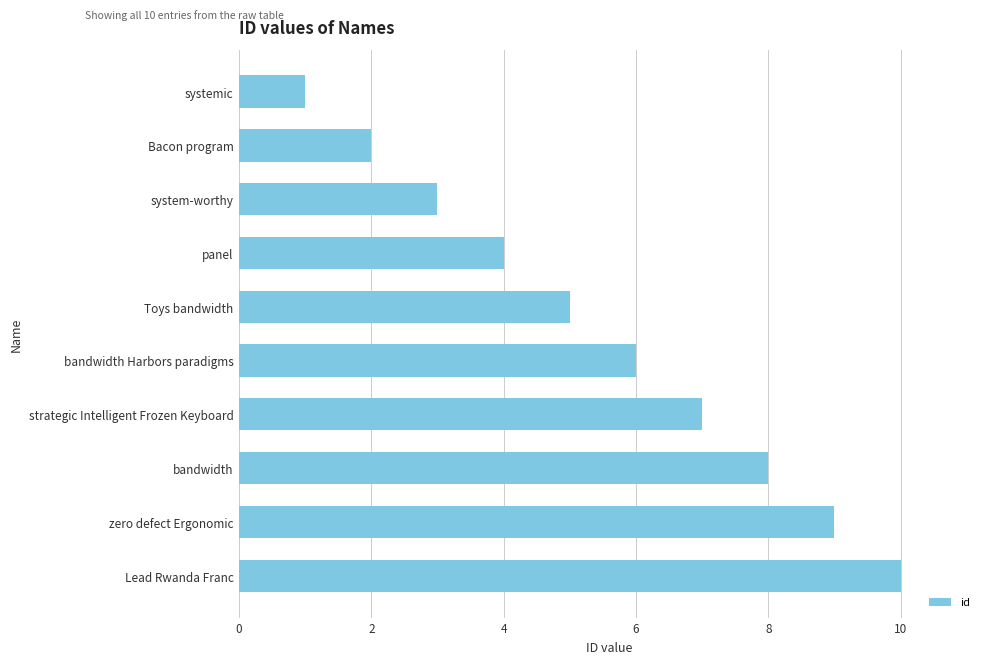

List the labels in order of value, smallest first.

systemic, Bacon program, system-worthy, panel, Toys bandwidth, bandwidth Harbors paradigms, strategic Intelligent Frozen Keyboard, bandwidth, zero defect Ergonomic, Lead Rwanda Franc